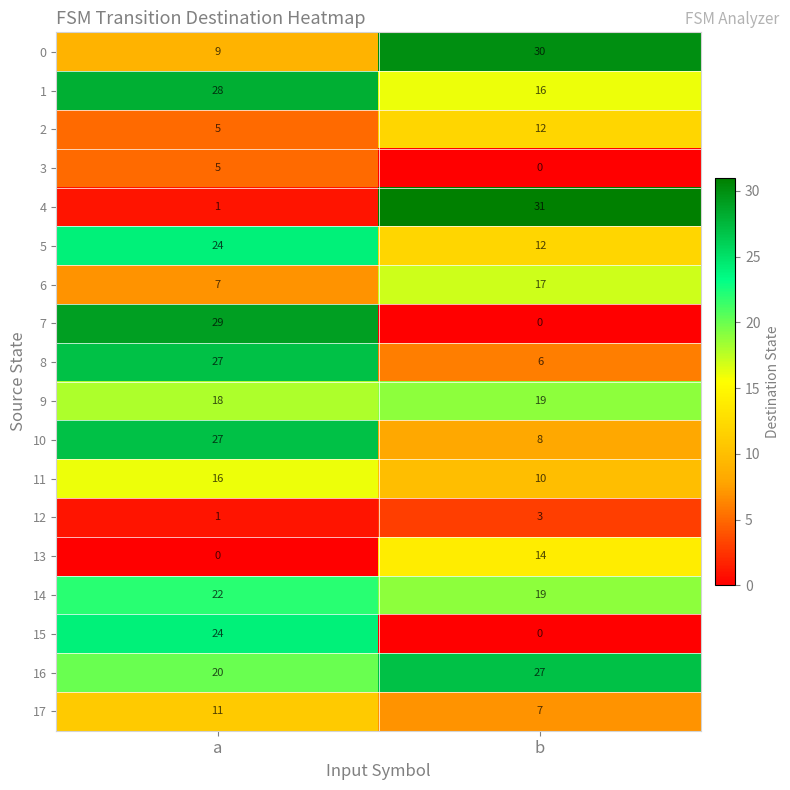

What is the approximate value of 0 at a?

9